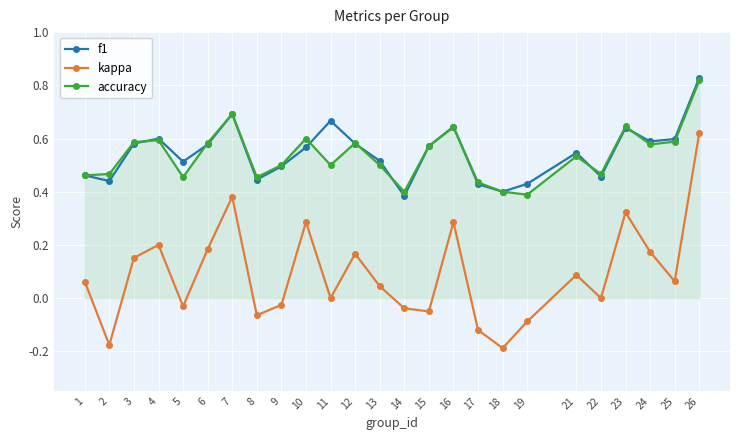

The kappa series shows 0.0 at 11. True or false?

True